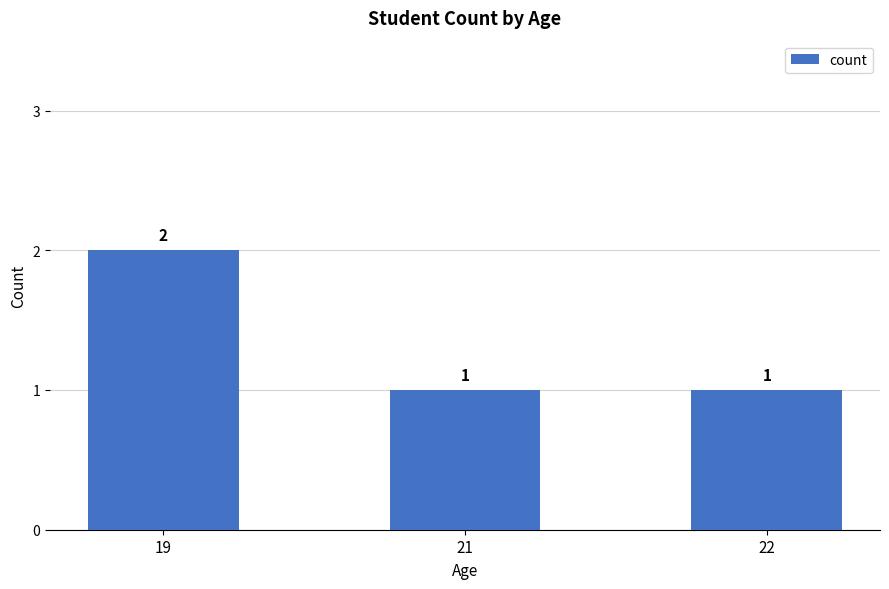

What is the difference between the maximum and second lowest values?

1